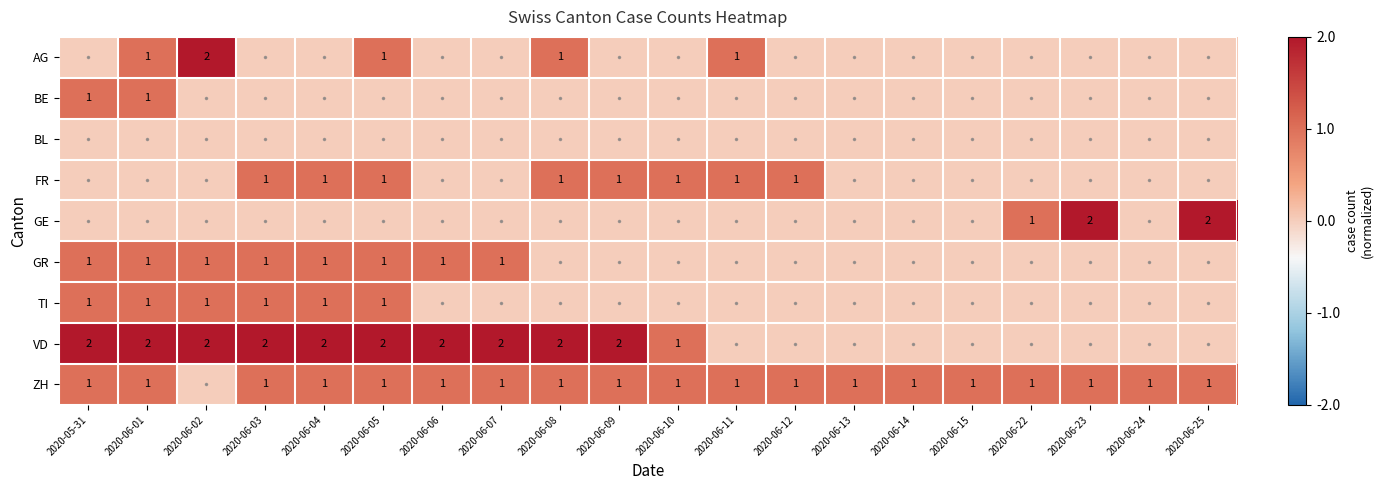

At which category is the sum across all series the highest?

2020-06-01